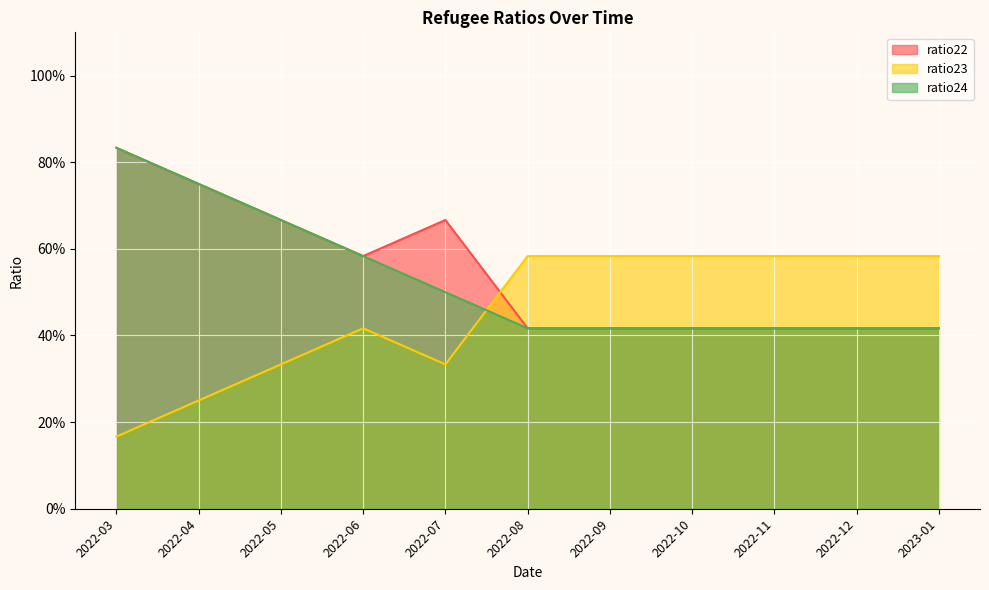

At which category is the sum across all series the highest?

2022-03